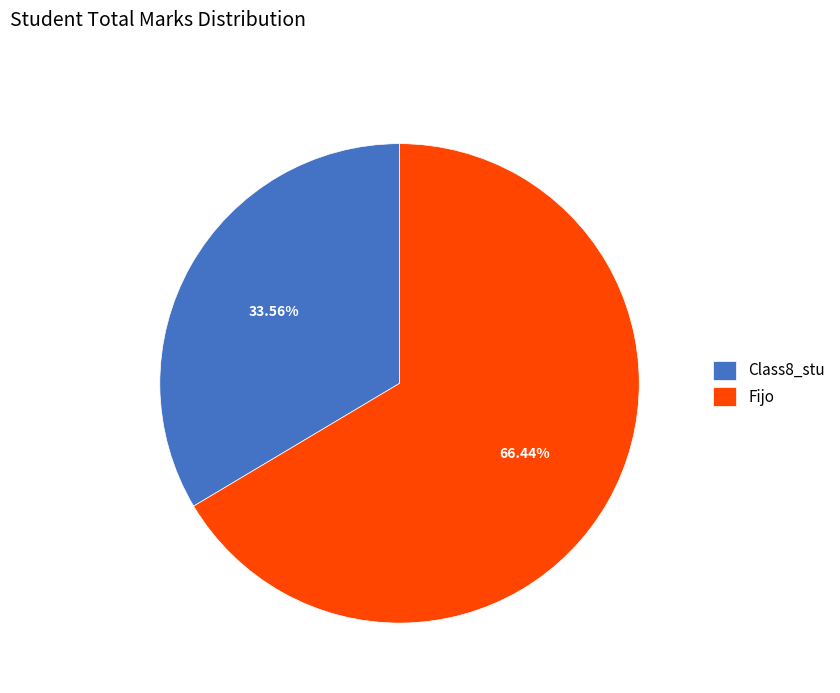

What percentage is the Fijo slice, to the nearest percent?

66%